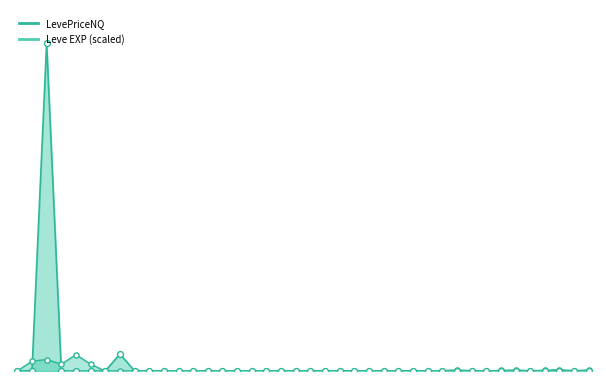

Which series reaches the maximum Y coordinate?

LevePriceNQ